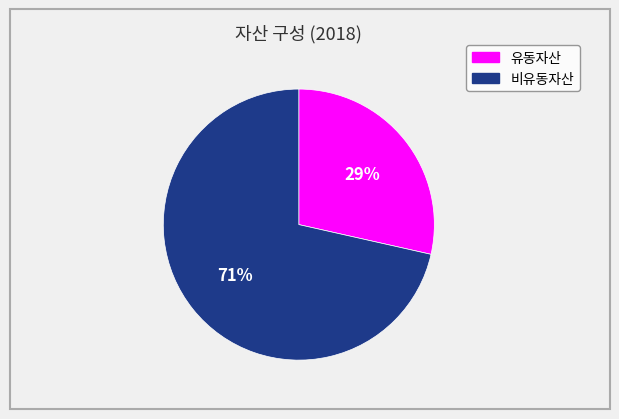

Is there a majority slice in this chart?

Yes